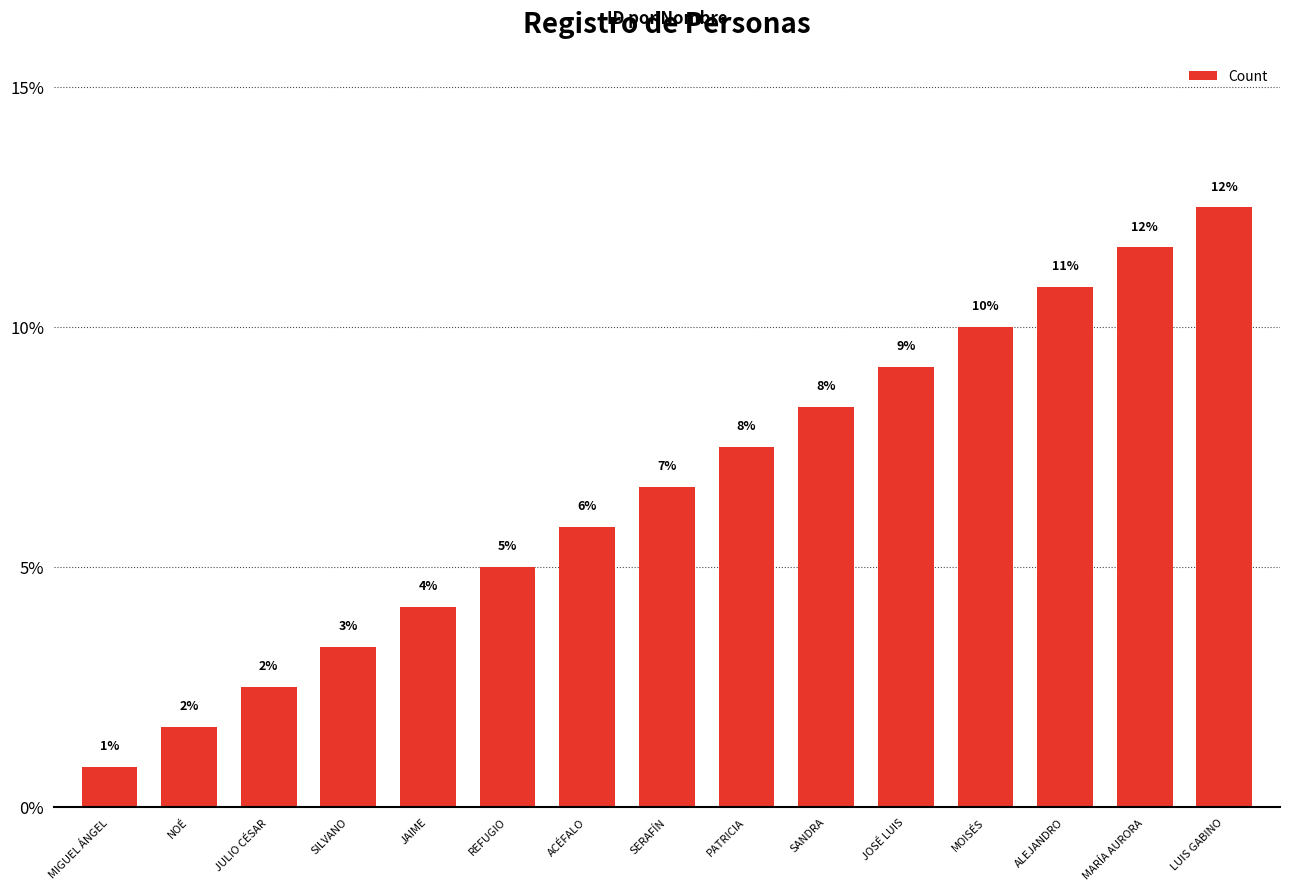

What is the average value?

0.1